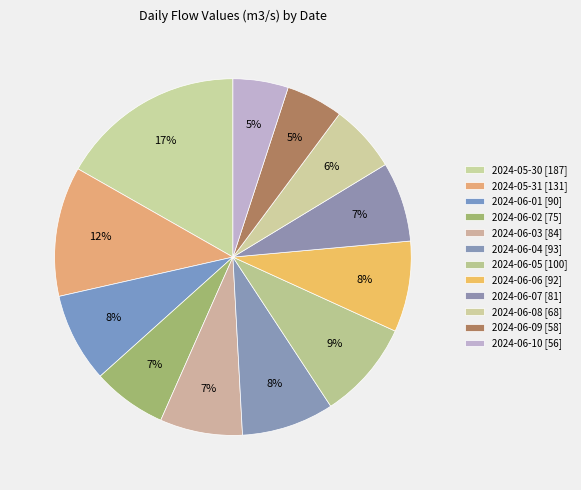

What is the smallest slice in the pie chart?

2024-06-10